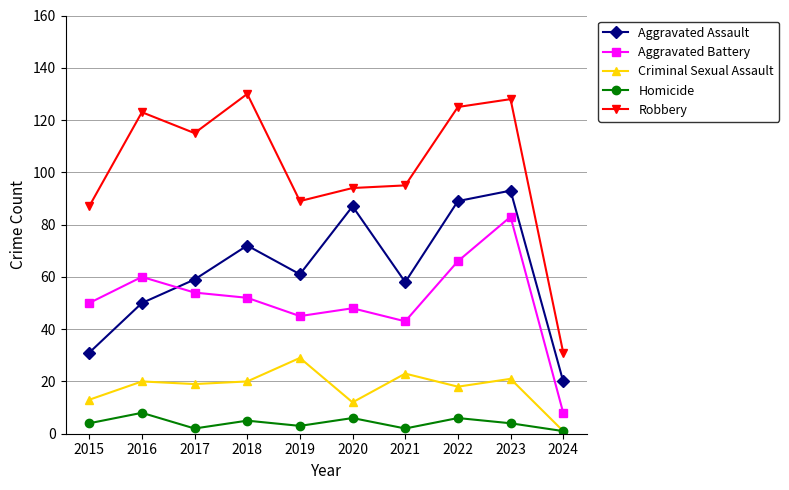

Reading left to right, list all the values displayed in this chart.

Aggravated Assault: 2015=31	2016=50	2017=59	2018=72	2019=61	2020=87	2021=58	2022=89	2023=93	2024=20
Aggravated Battery: 2015=50	2016=60	2017=54	2018=52	2019=45	2020=48	2021=43	2022=66	2023=83	2024=8
Criminal Sexual Assault: 2015=13	2016=20	2017=19	2018=20	2019=29	2020=12	2021=23	2022=18	2023=21	2024=1
Homicide: 2015=4	2016=8	2017=2	2018=5	2019=3	2020=6	2021=2	2022=6	2023=4	2024=1
Robbery: 2015=87	2016=123	2017=115	2018=130	2019=89	2020=94	2021=95	2022=125	2023=128	2024=31